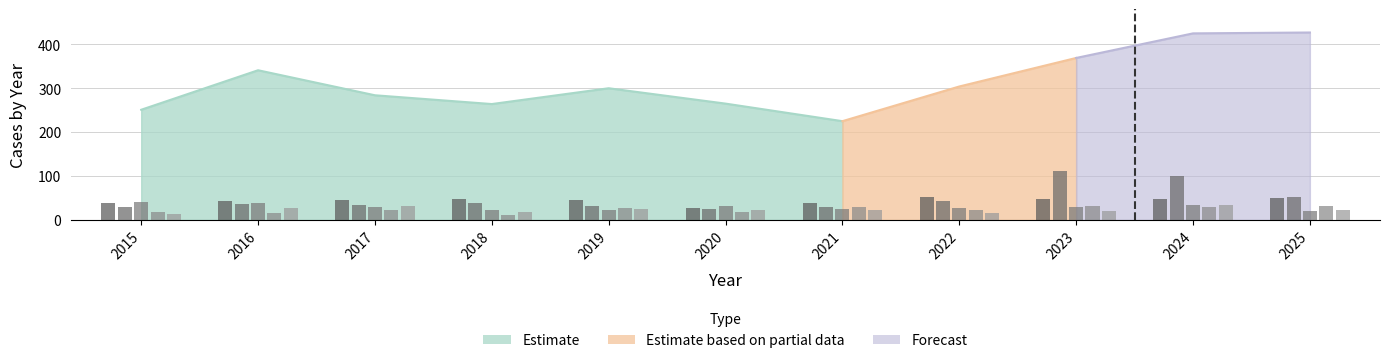

Count the number of data series in this chart.

5